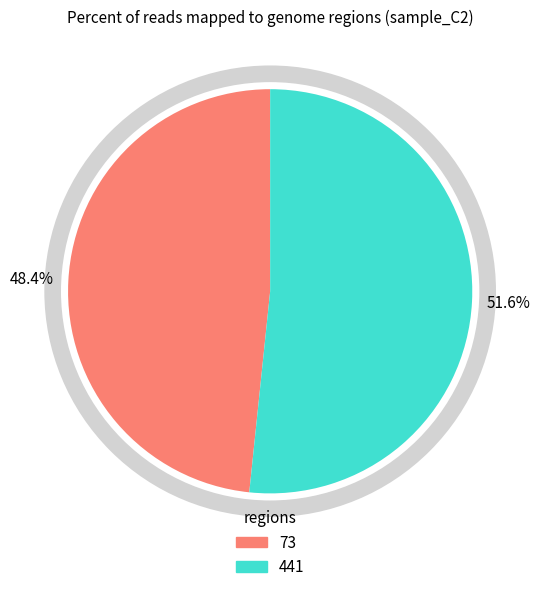

Combined, what portion of the pie is 73 and 441?

100.0%